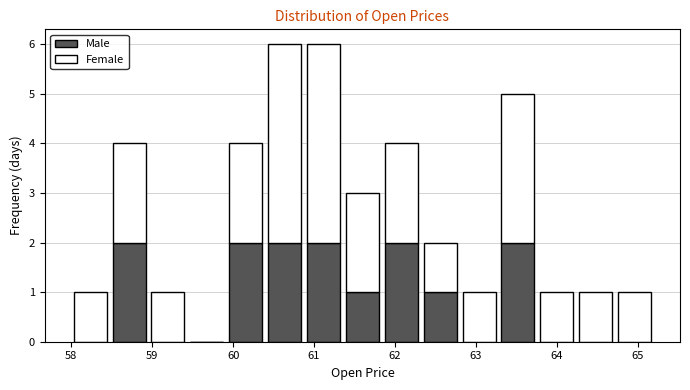

Reading left to right, transcribe this chart: for each stacked bar, give the range it covers on the x-axis and its total height. Neither the bar edges nor the heights are printed on the chart, so give them approximately, as read against the axes.

58.0 to 58.5: 1
58.5 to 59.0: 4
59.0 to 59.4: 1
59.4 to 59.9: 0
59.9 to 60.4: 4
60.4 to 60.9: 6
60.9 to 61.4: 6
61.4 to 61.8: 3
61.8 to 62.3: 4
62.3 to 62.8: 2
62.8 to 63.3: 1
63.3 to 63.8: 5
63.8 to 64.2: 1
64.2 to 64.7: 1
64.7 to 65.2: 1